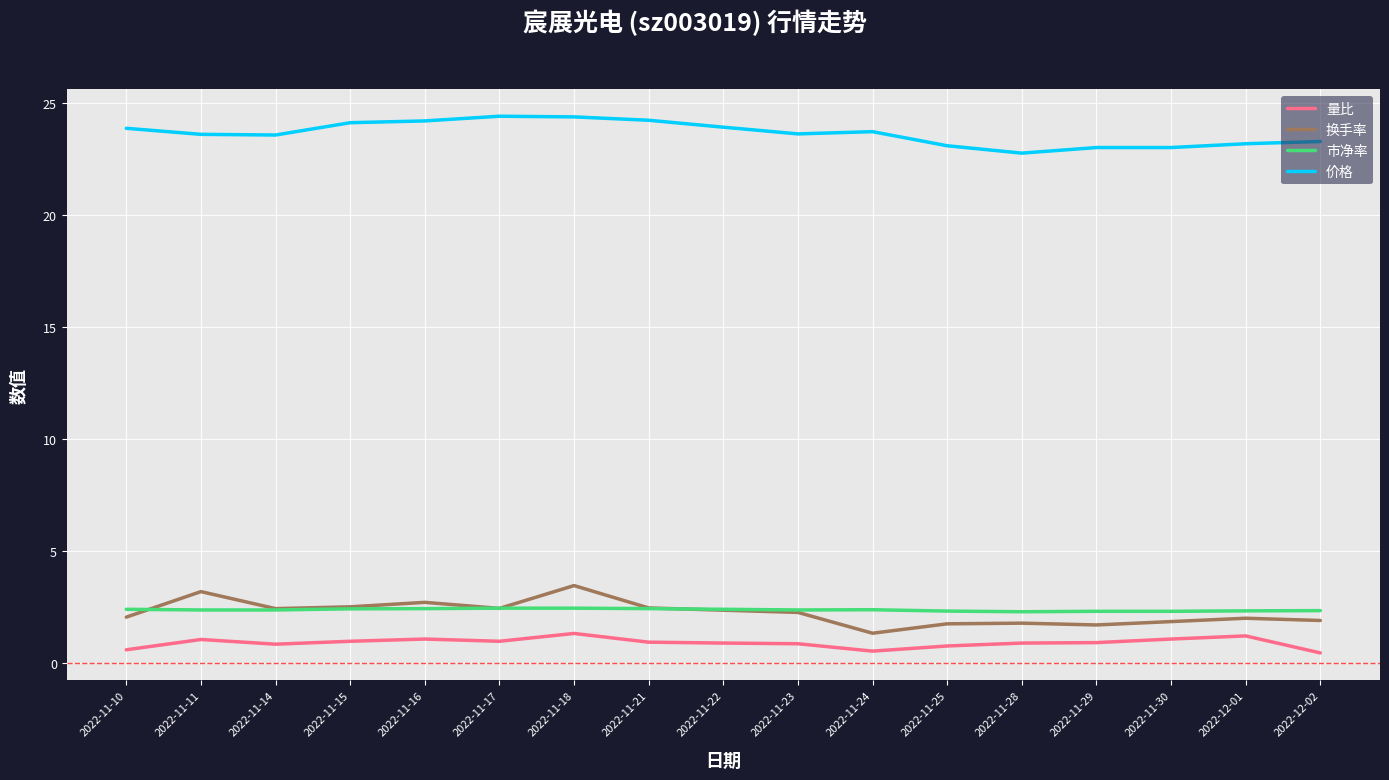

True or false: 价格 and 市净率 intersect in this chart.

False